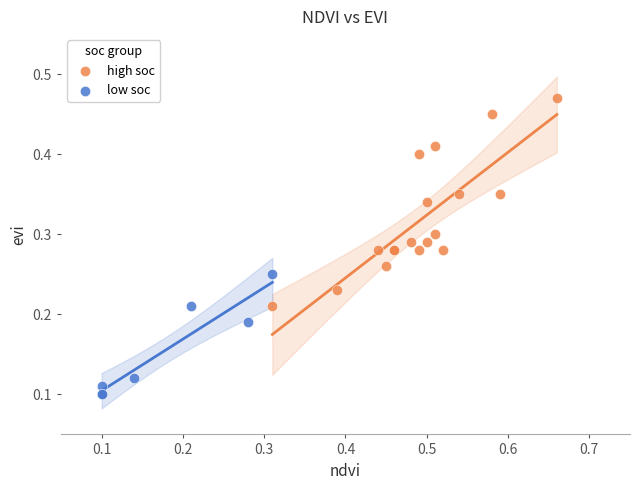

Which series contains the lowest Y value?

low soc